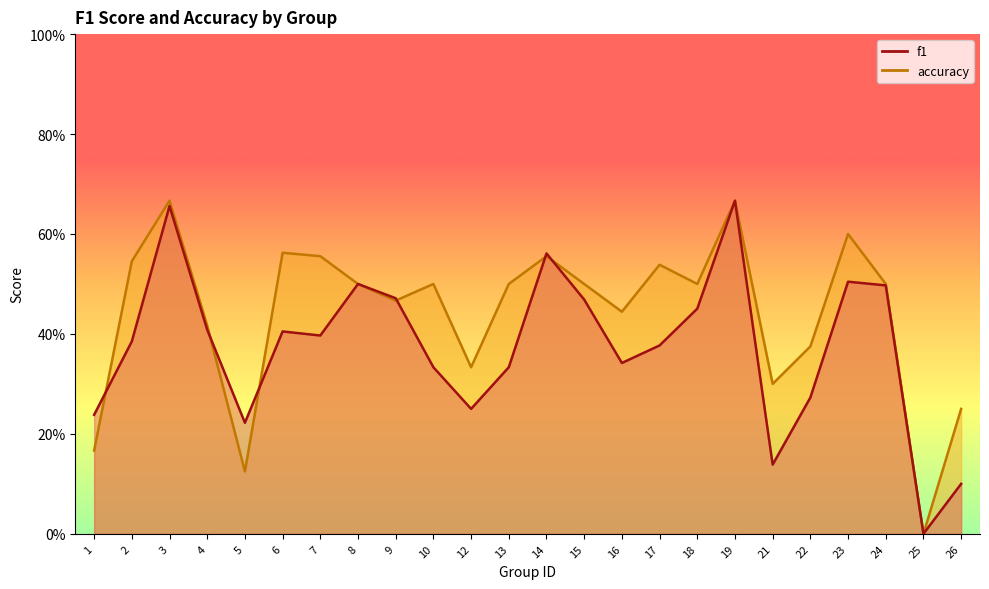

In f1, how many points are lower than both neighbors (excluding endpoints)?

6